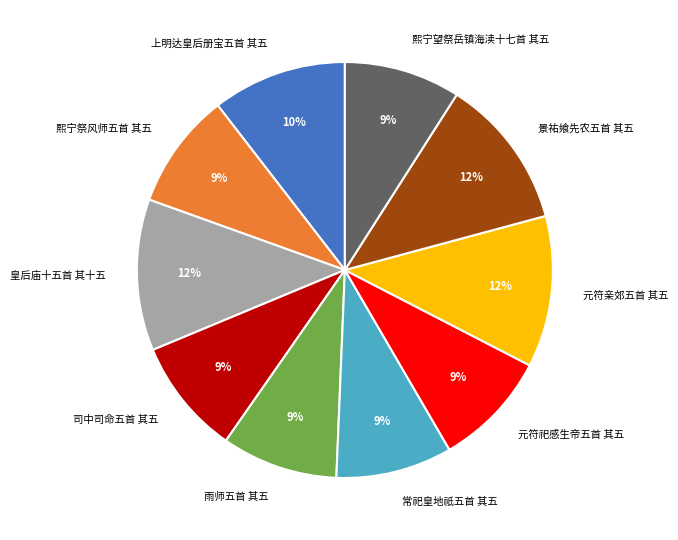

What is the ratio of the value at 皇后庙十五首 其十五 to the value at 熙宁望祭岳镇海渎十七首 其五?

1.3